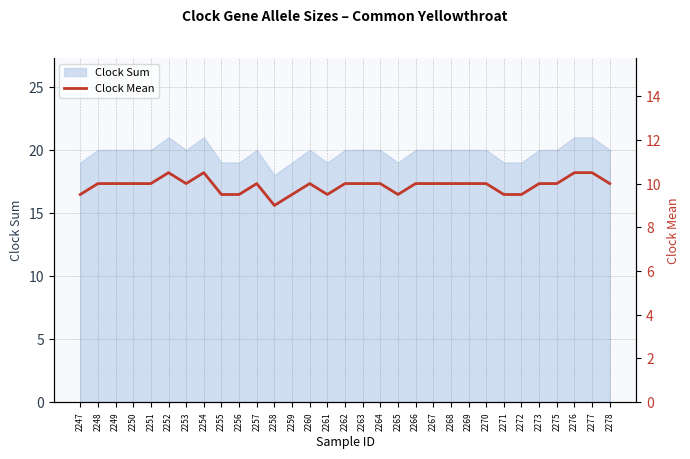

Does the chart display data point markers on the line(s)?

No